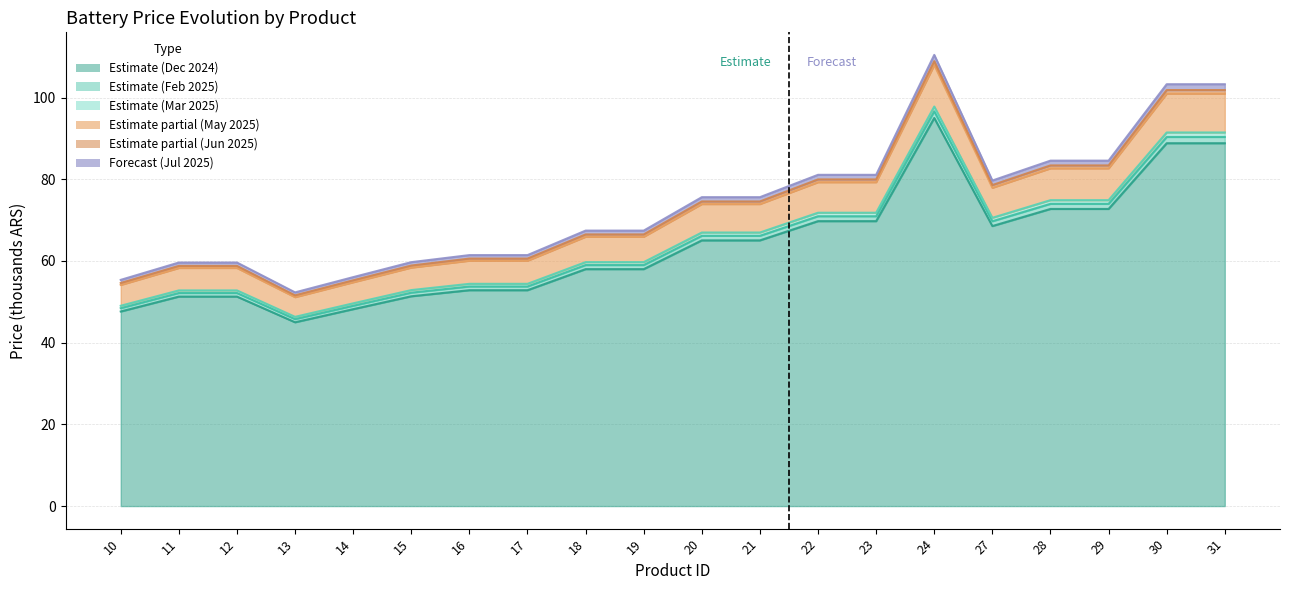

True or false: 2025-03-01 and 2025-05-01 cross at least once.

False